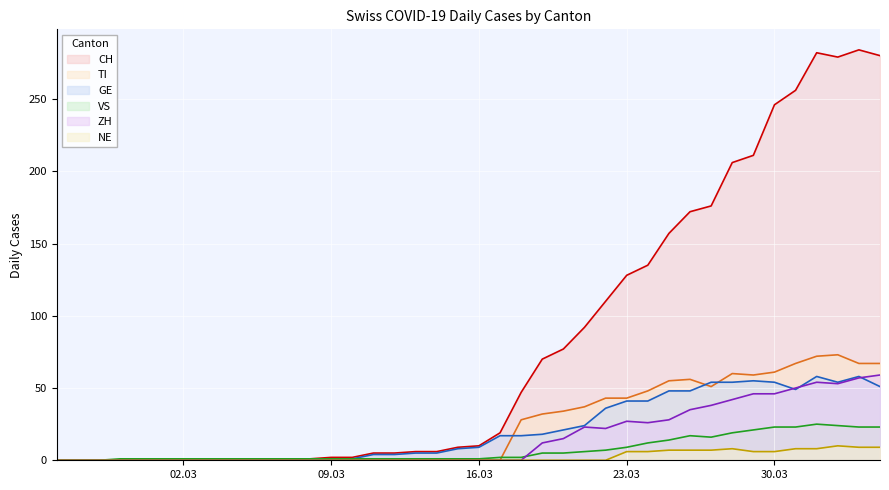

Is it true that TI equals -45 at 2020-02-29?

False